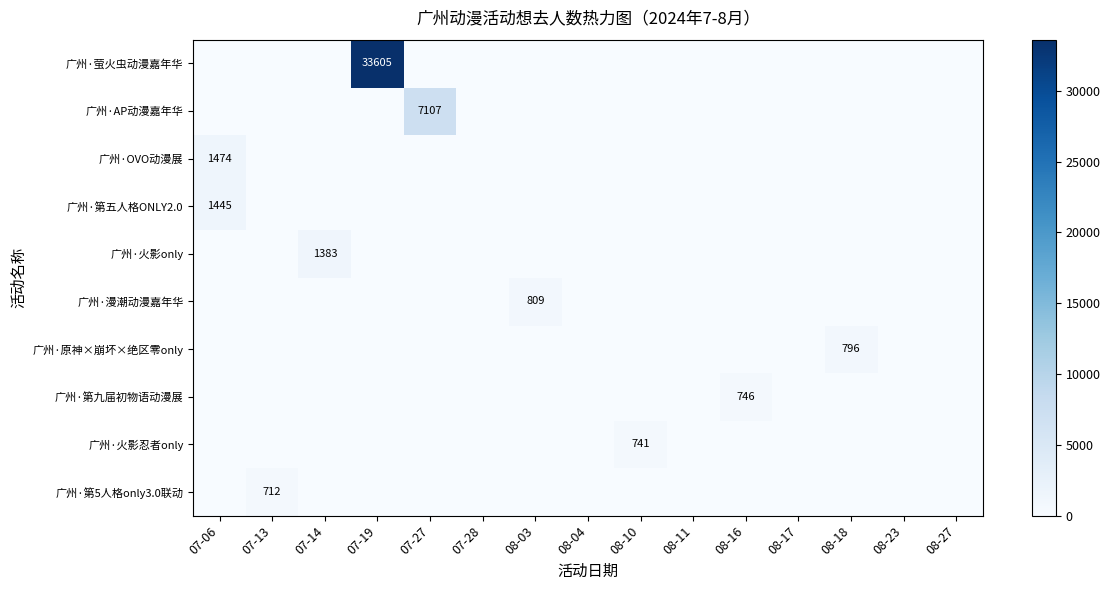

The 广州·OVO动漫展 series shows 1474 at 07-06. True or false?

True